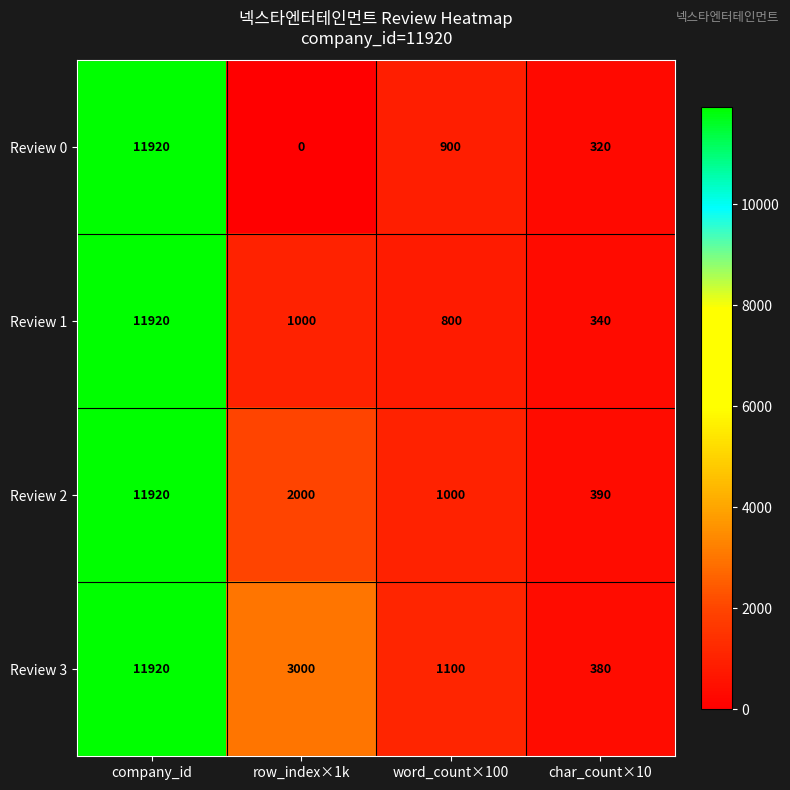

At which label is Review 3 closest to 6150?

row_index×1k